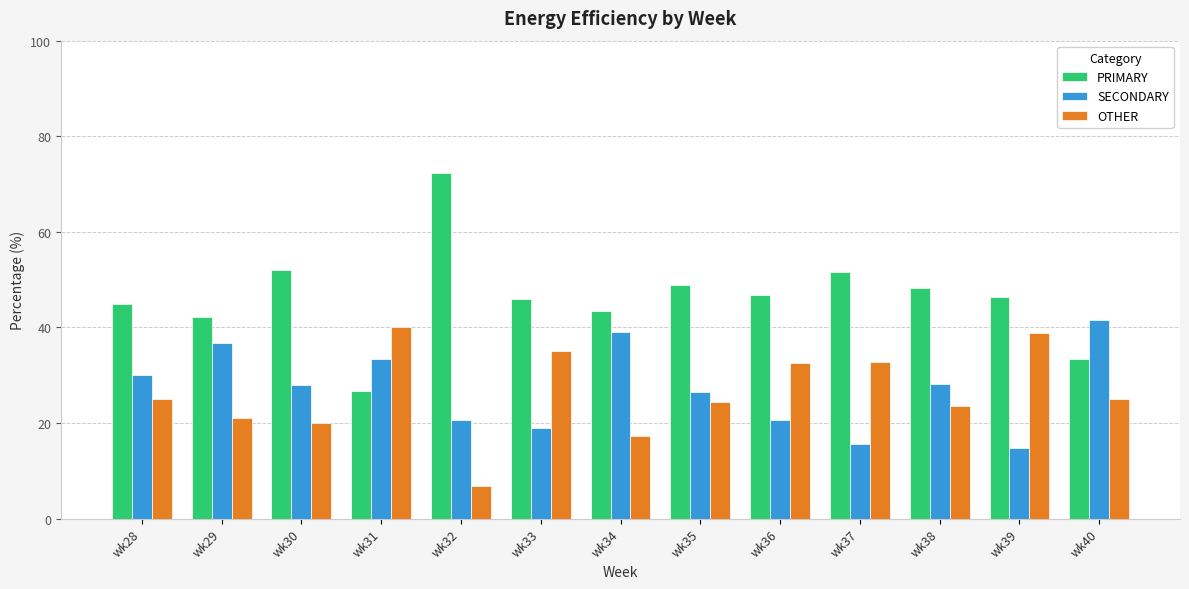

What is the lowest value of the SECONDARY series?

14.8